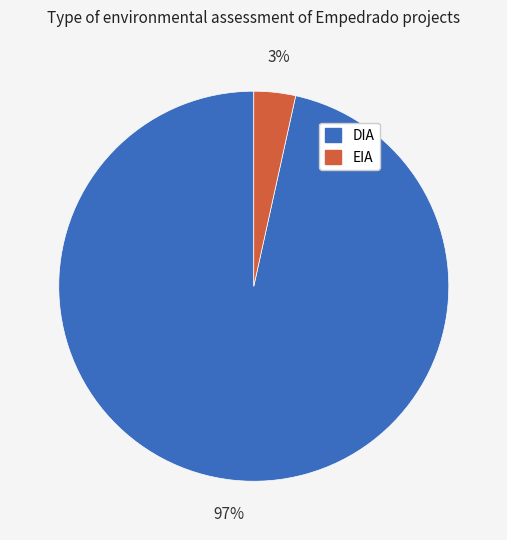

How many slices are in this pie chart?

2